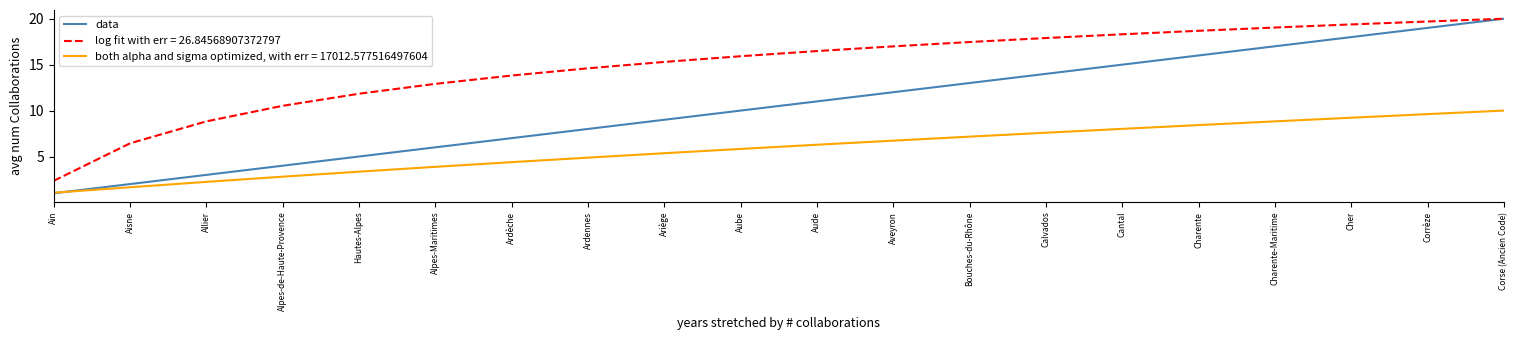

Which series changed the most between Ardèche and Corrèze?

data